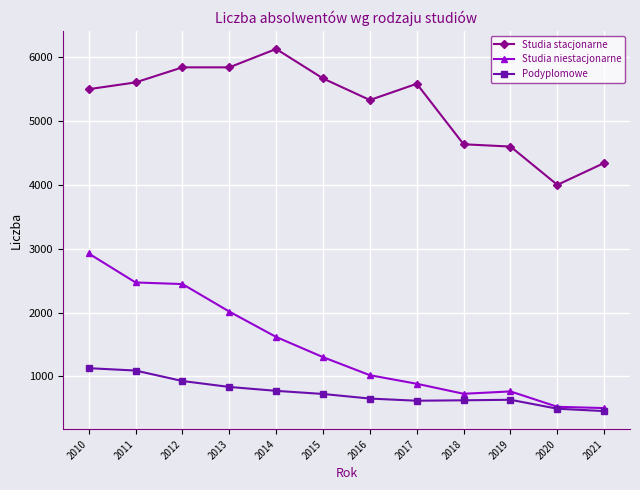

Between 2013 and 2020, which series saw the biggest shift?

Studia stacjonarne